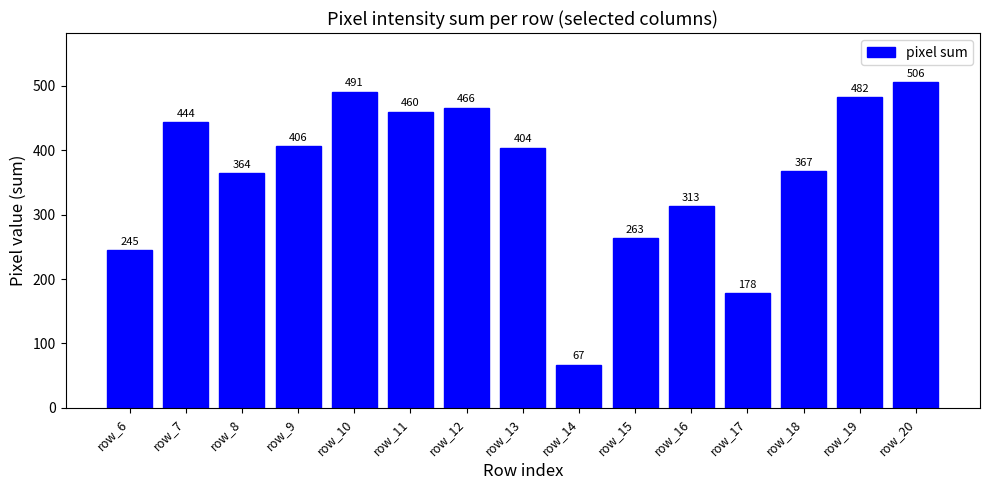

Does the chart contain any negative values?

No